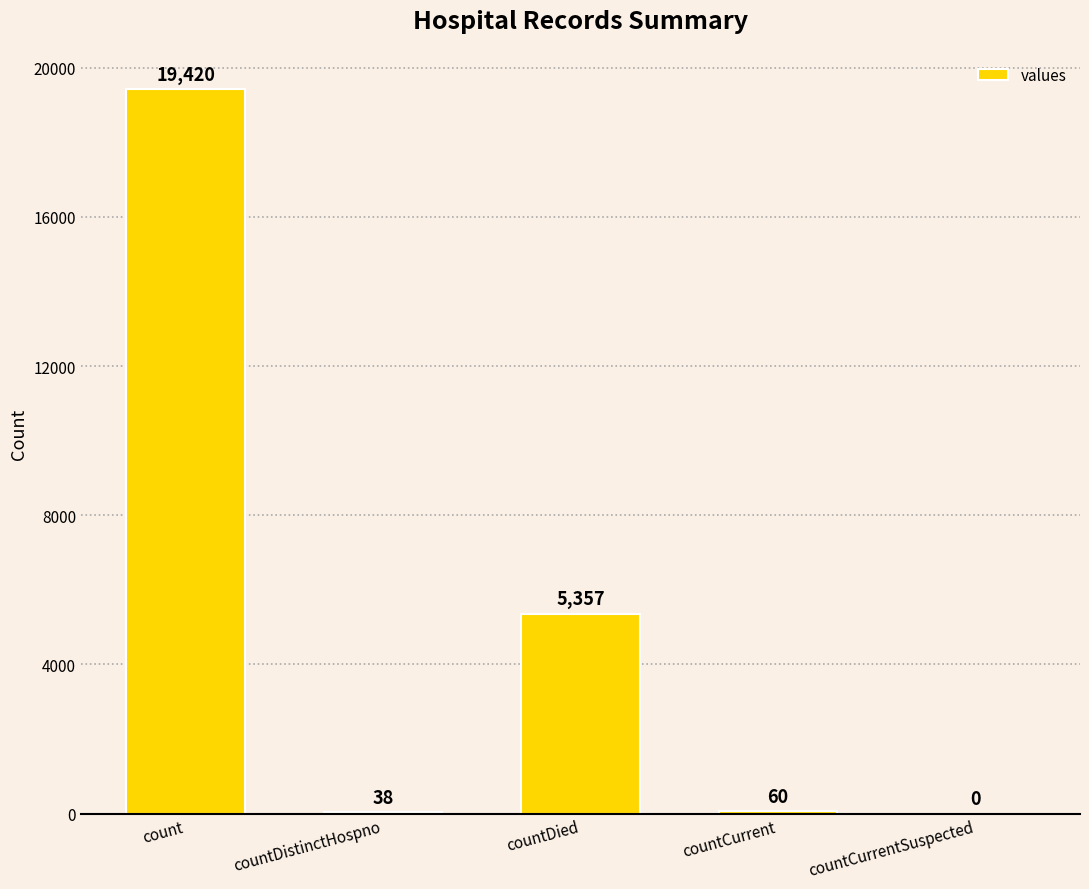

What is the change in value from countDied to countCurrent?

-5297